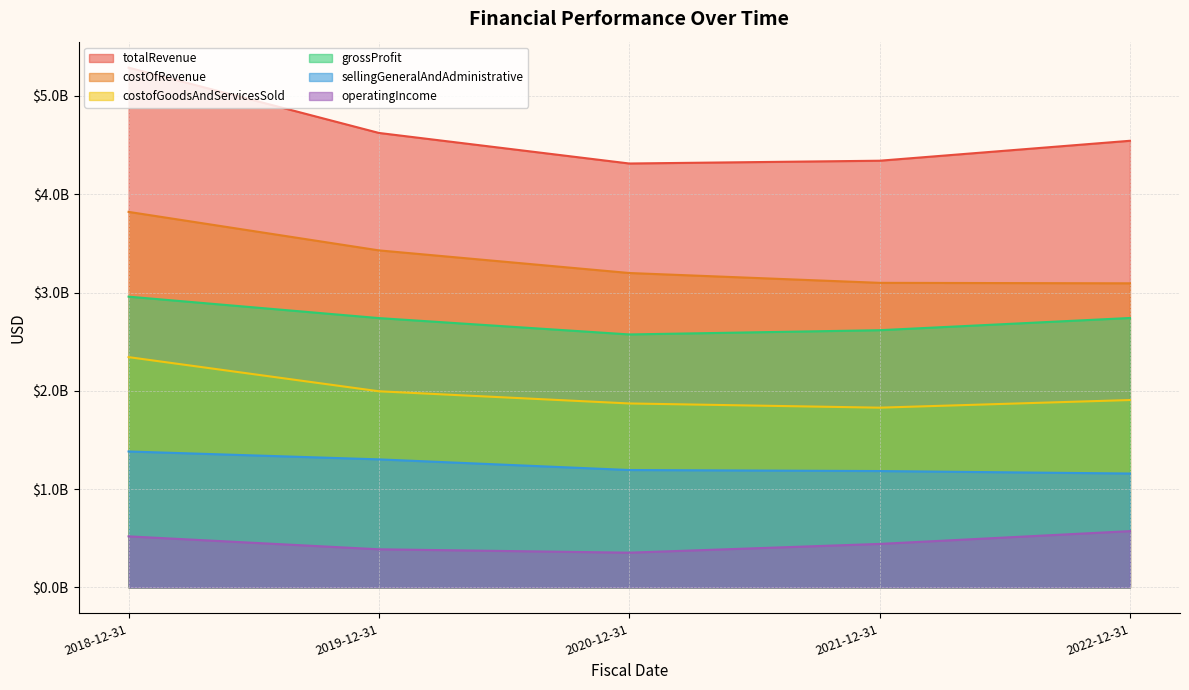

At which label is sellingGeneralAndAdministrative closest to 1270700000?

2019-12-31